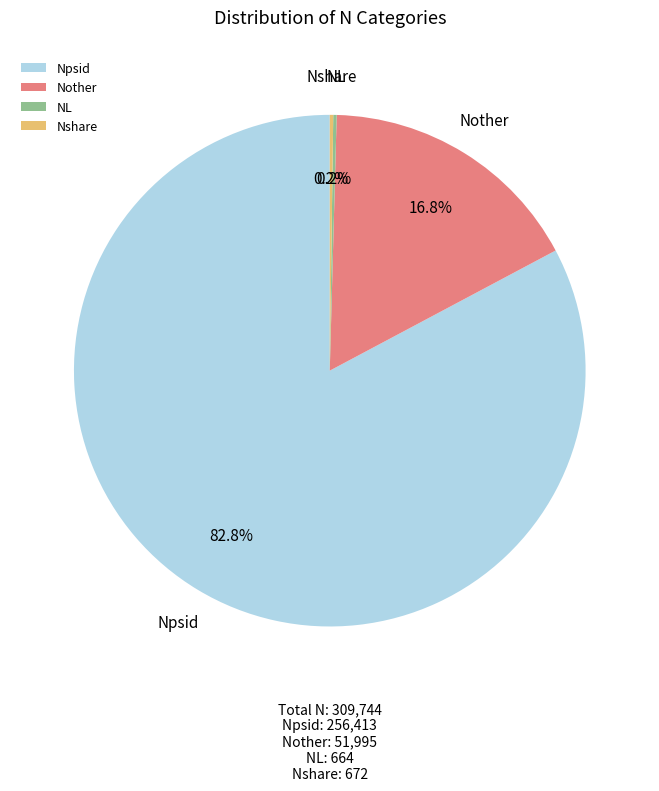

Which has a higher value, Npsid or Nother?

Npsid